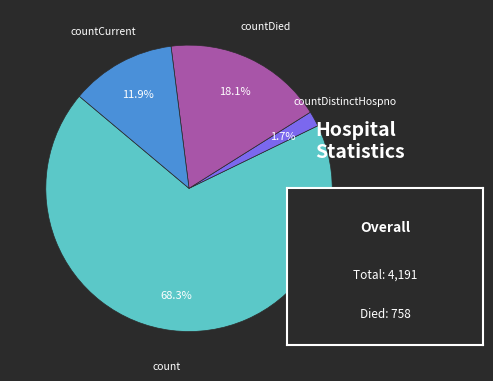

Is there a majority slice in this chart?

Yes